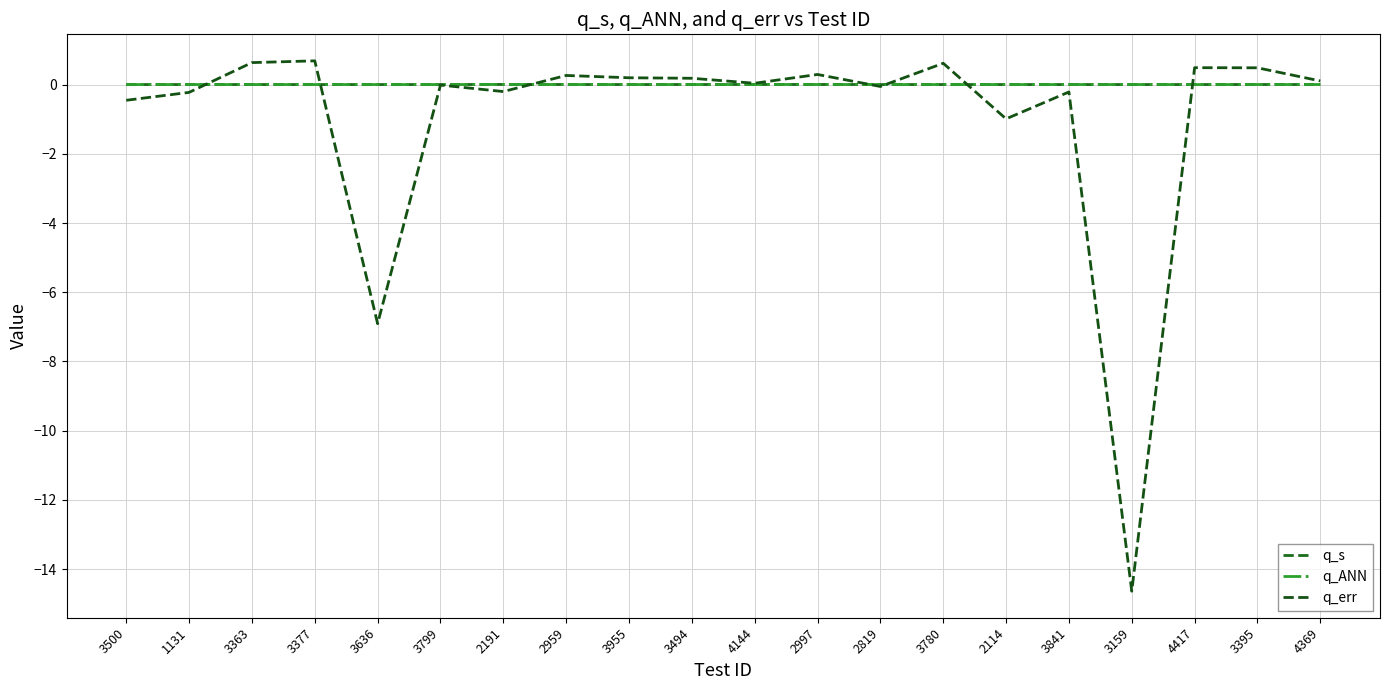

Which category has the lowest value in the q_err series?

3159